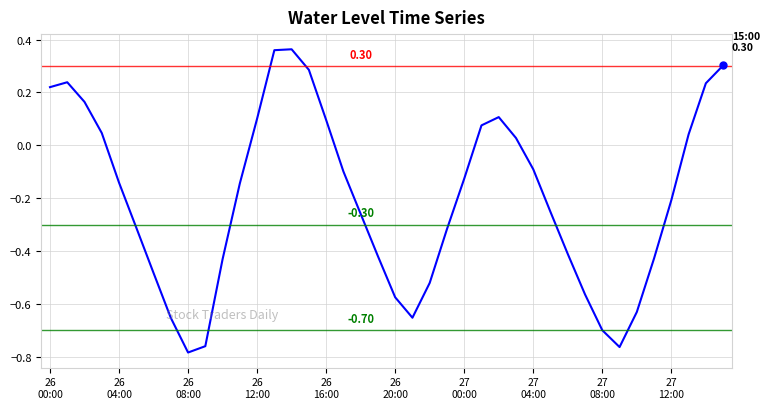

What is the difference between the maximum and minimum values?

1.1